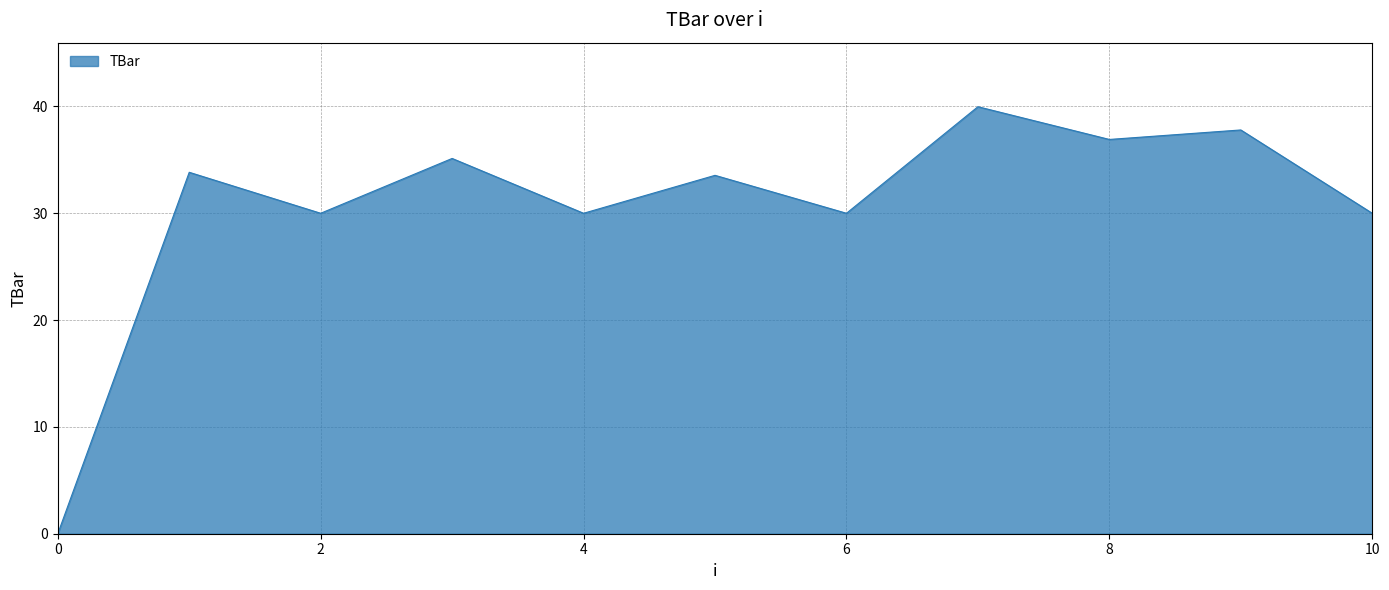

How many lines are shown in the chart?

1